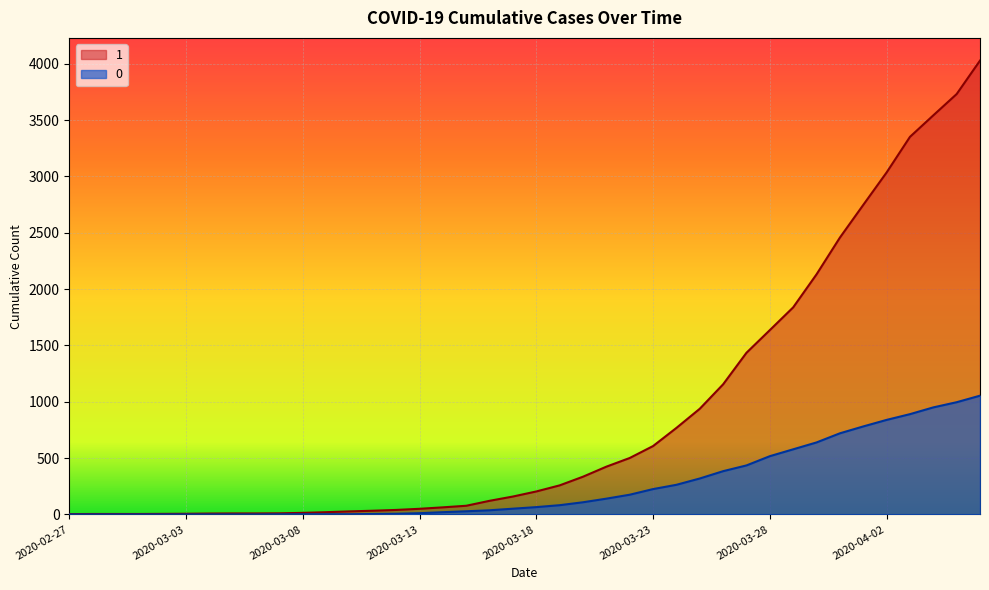

True or false: 1 and 0 cross at least once.

False